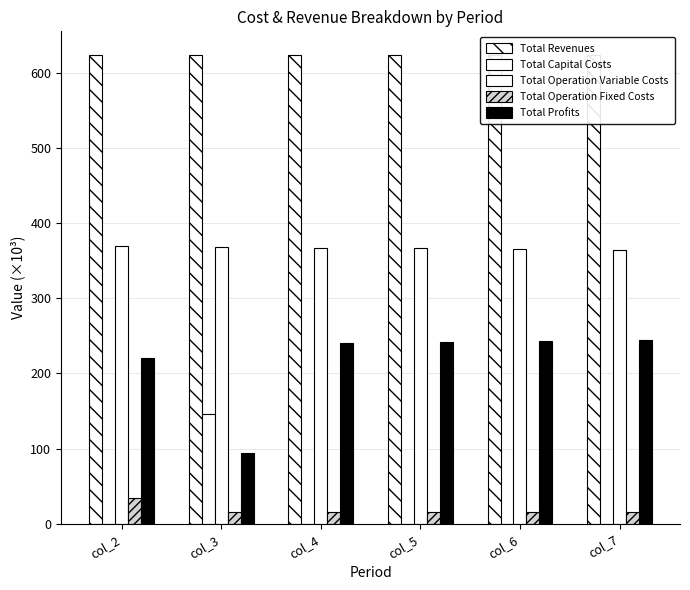

At which label is Total Operation Variable Costs closest to 366?

col_5